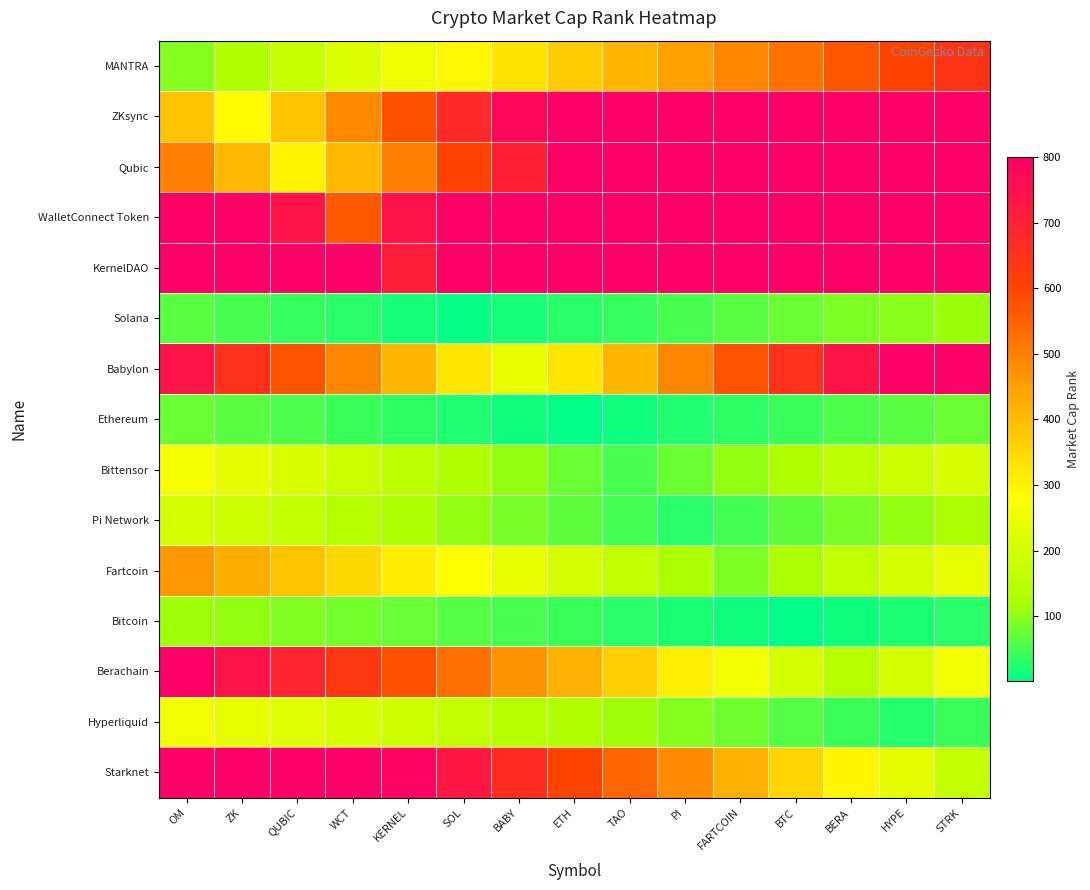

Count the number of data series in this chart.

15